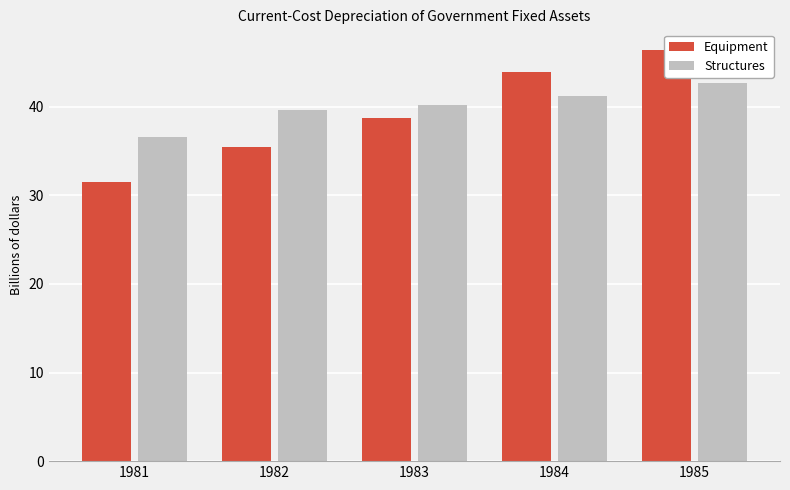

Reading left to right, what are all the values shown in this chart?

Equipment: 31.5	35.5	38.7	43.9	46.4
Structures: 36.6	39.6	40.2	41.2	42.7